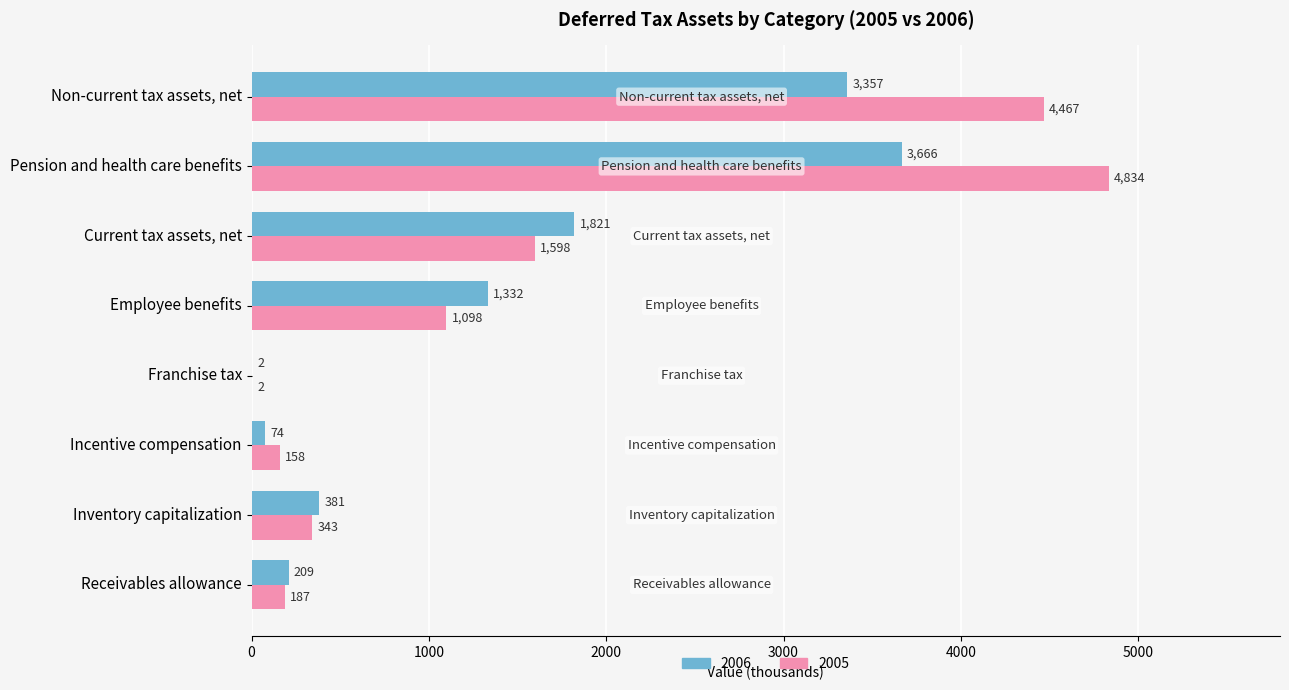

Which series has the widest spread of values?

2005